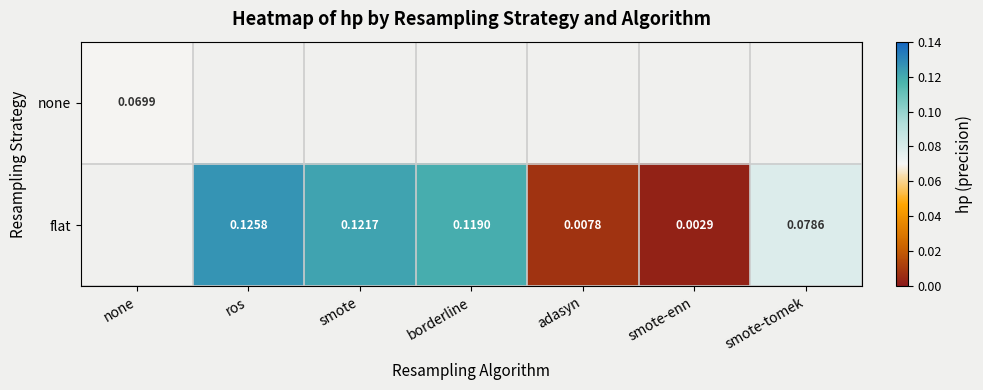

How many positive values does the none series have?

1